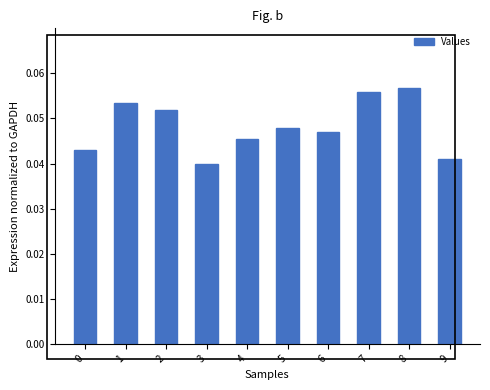

How many values are between 0 and 1?

10